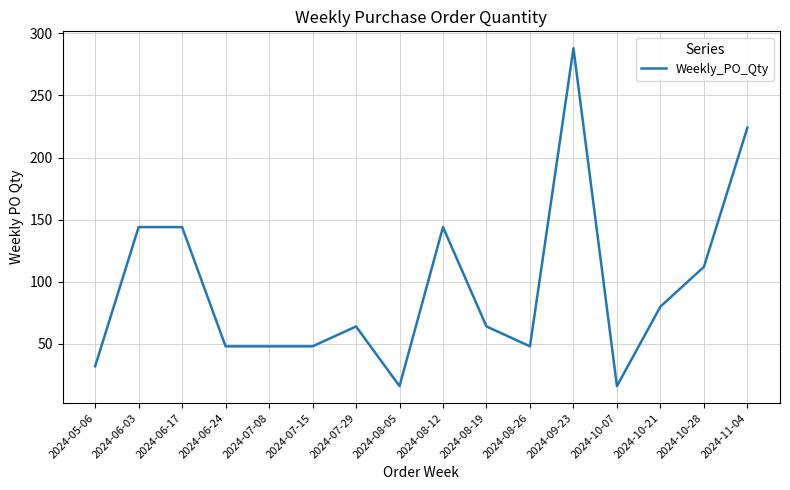

What is the average value?

95